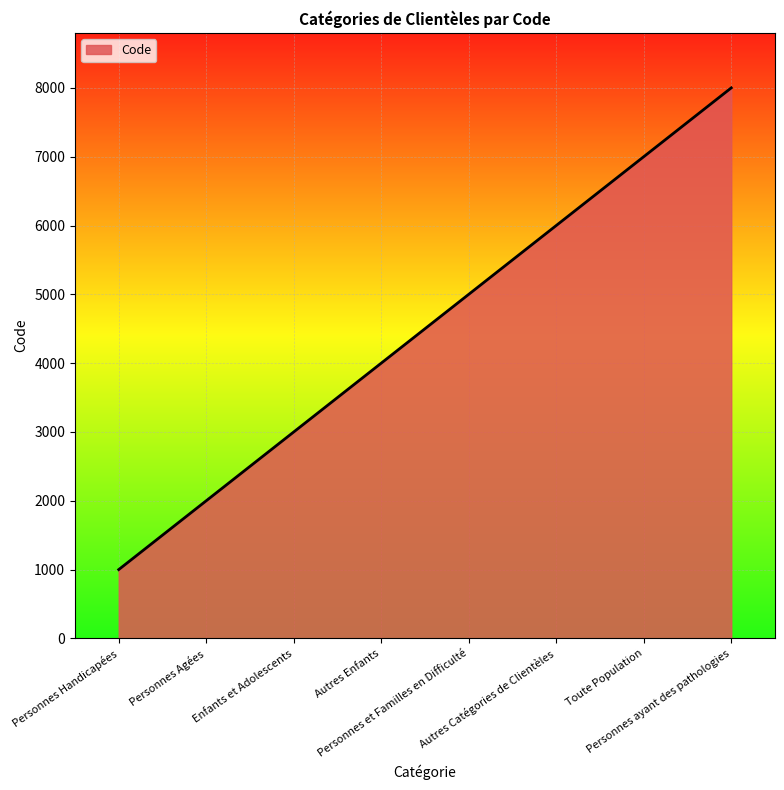

What is the change in value from Personnes Handicapées to Personnes Agées?

+1000